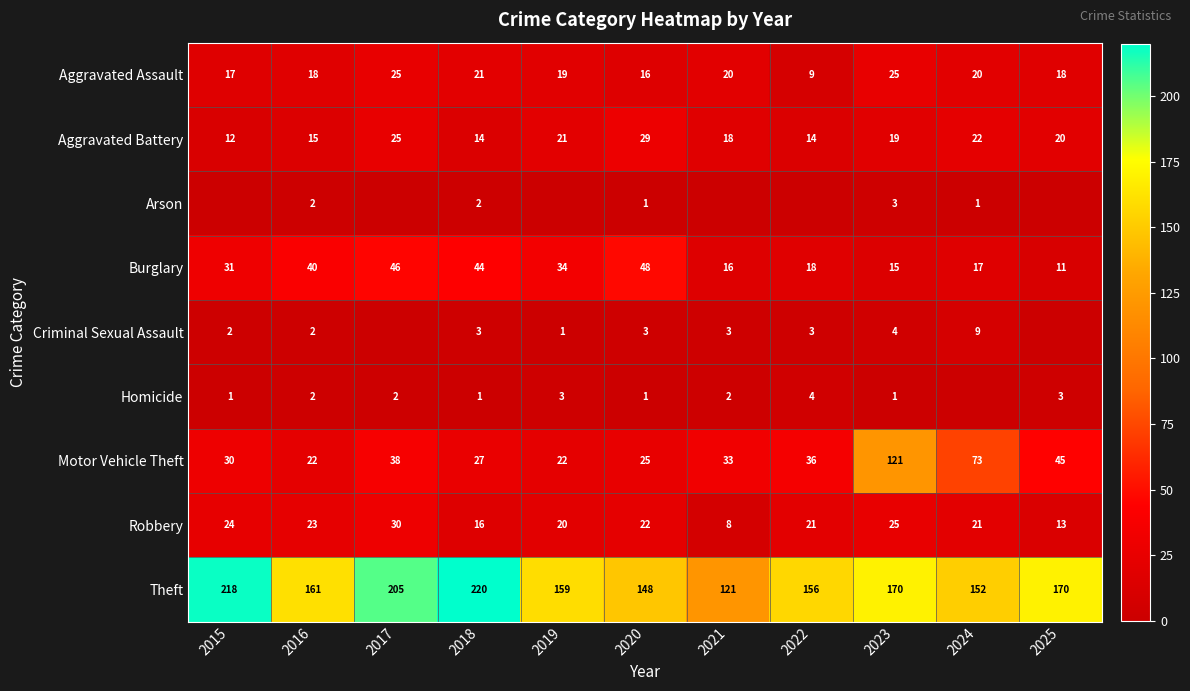

True or false: Motor Vehicle Theft has a value of 38 at 2017.

True